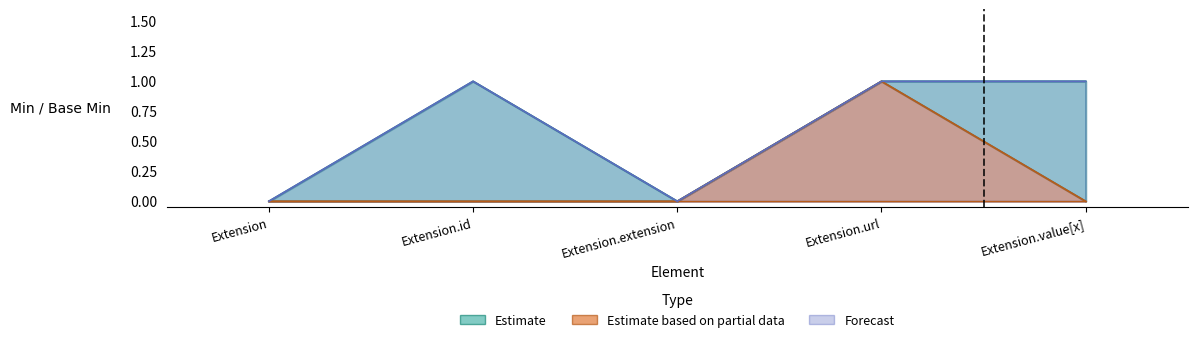

Rank the series at Extension from lowest to highest value.

Estimate, Estimate based on partial data, Forecast